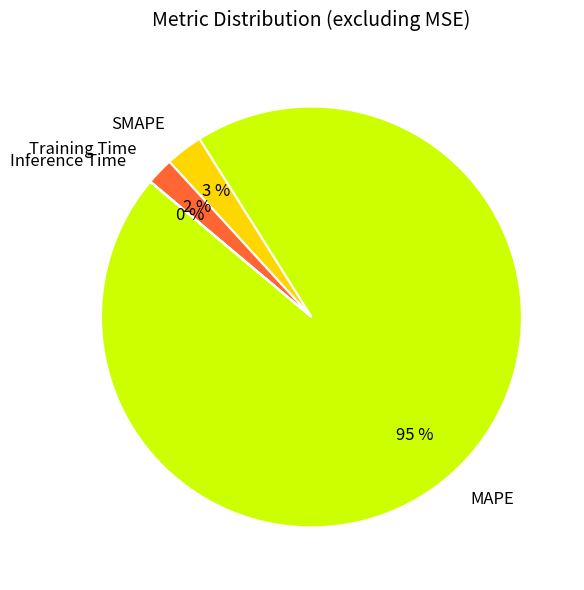

Is the sum of Training Time and SMAPE greater than half?

No